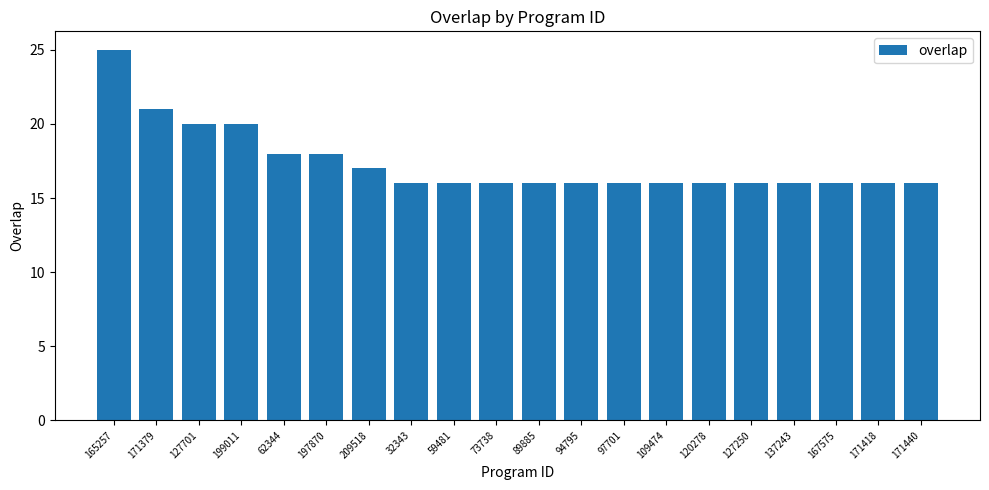

Reading right to left, what are all the values shown in this chart?

171440=16	171418=16	167575=16	137243=16	127250=16	120278=16	109474=16	97701=16	94795=16	89885=16	73738=16	59481=16	32343=16	209518=17	197870=18	62344=18	199011=20	127701=20	171379=21	165257=25